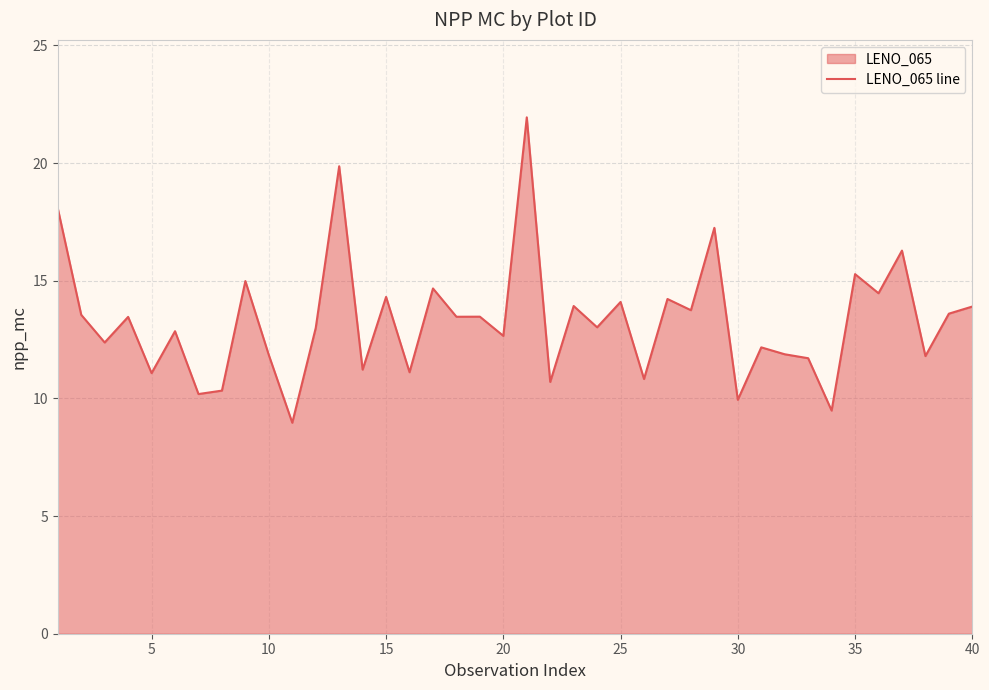

Between 5 and 10, which is larger?

10